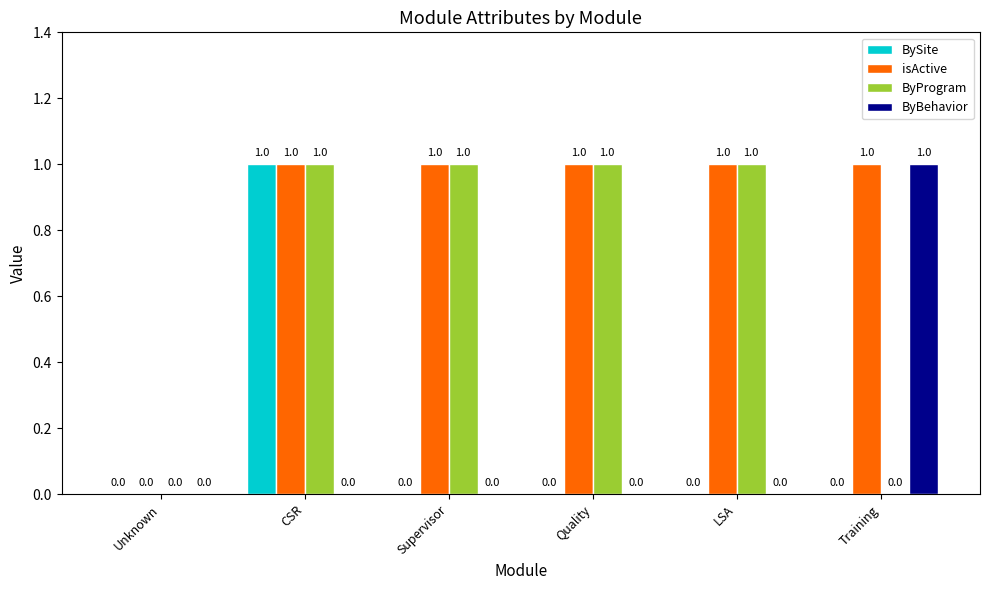

At which category is the sum across all series the highest?

CSR